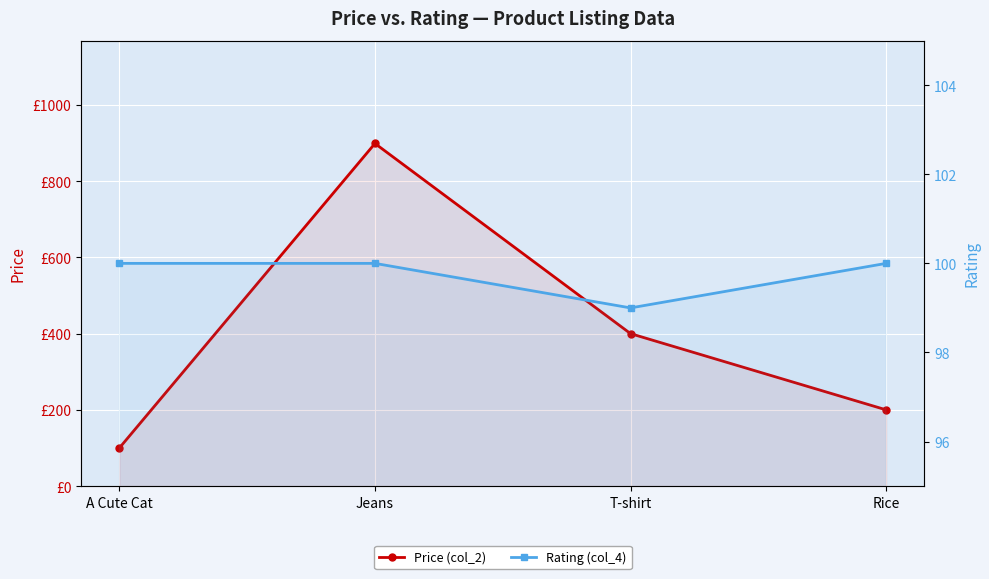

True or false: Rating (col_4) has more than 0 interior local peaks.

False